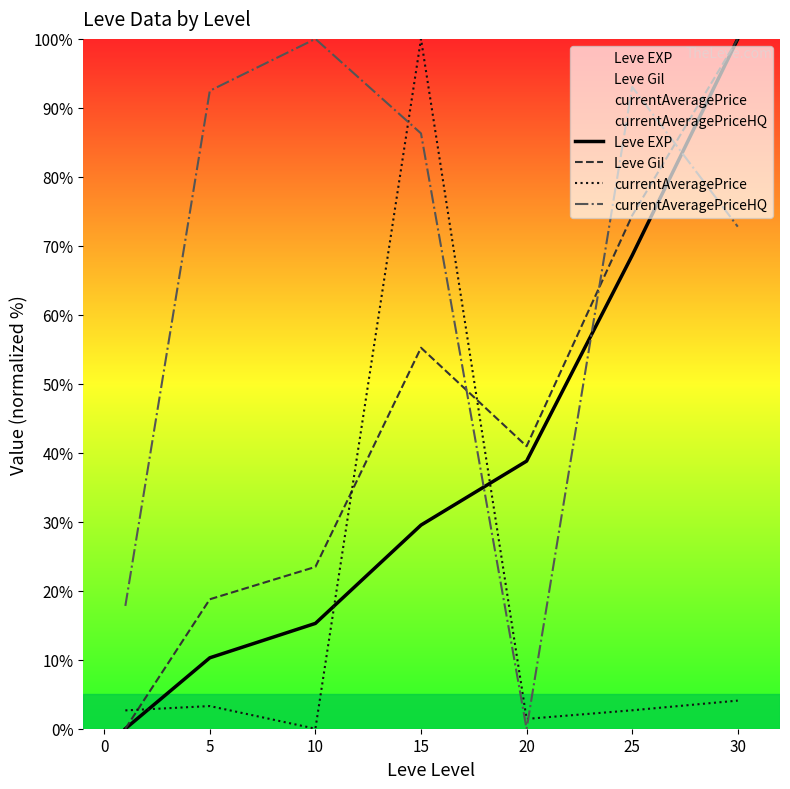

True or false: currentAveragePriceHQ has a value of 40.5 at 25.

False